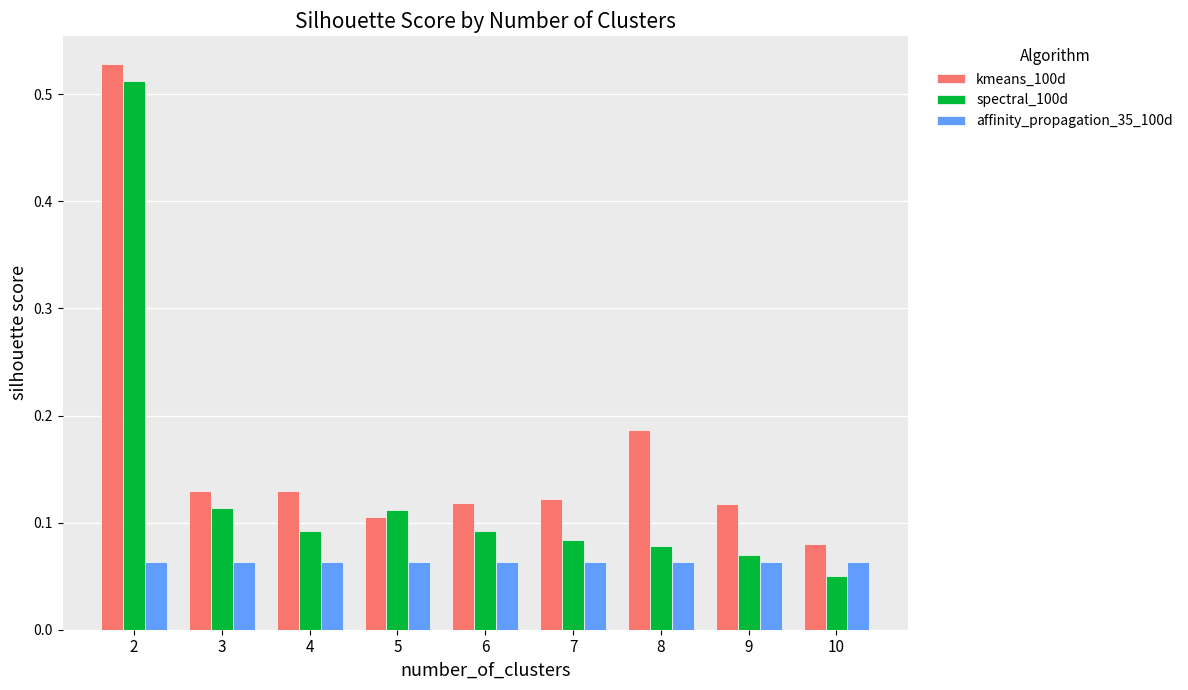

What are all the series names shown in the legend?

kmeans_100d, spectral_100d, affinity_propagation_35_100d